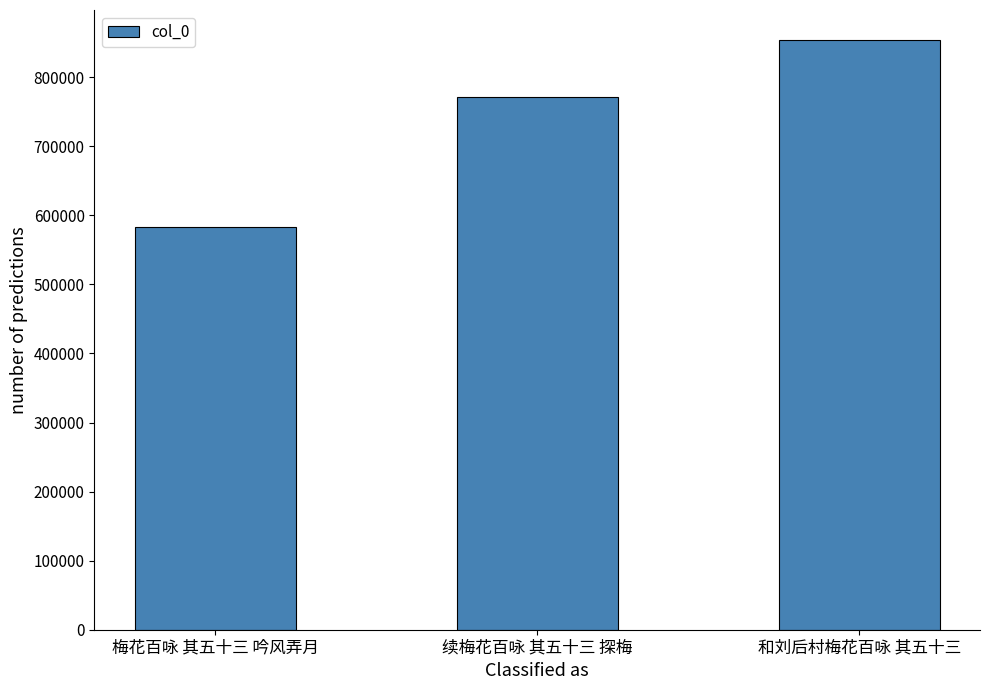

List the labels in order of value, smallest first.

梅花百咏 其五十三 吟风弄月, 续梅花百咏 其五十三 探梅, 和刘后村梅花百咏 其五十三